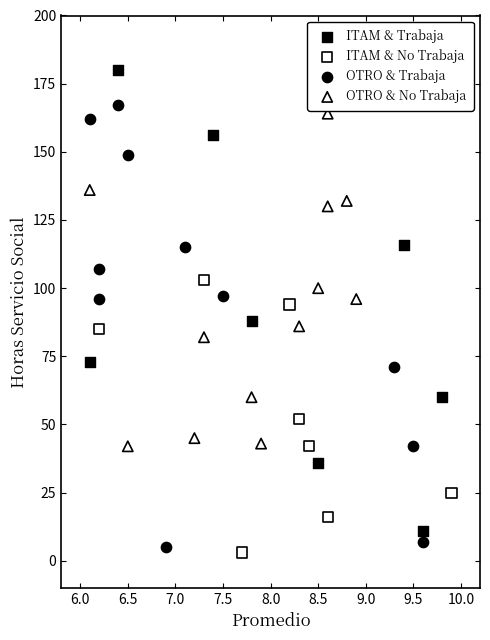

Which series reaches the maximum Y coordinate?

ITAM & Trabaja